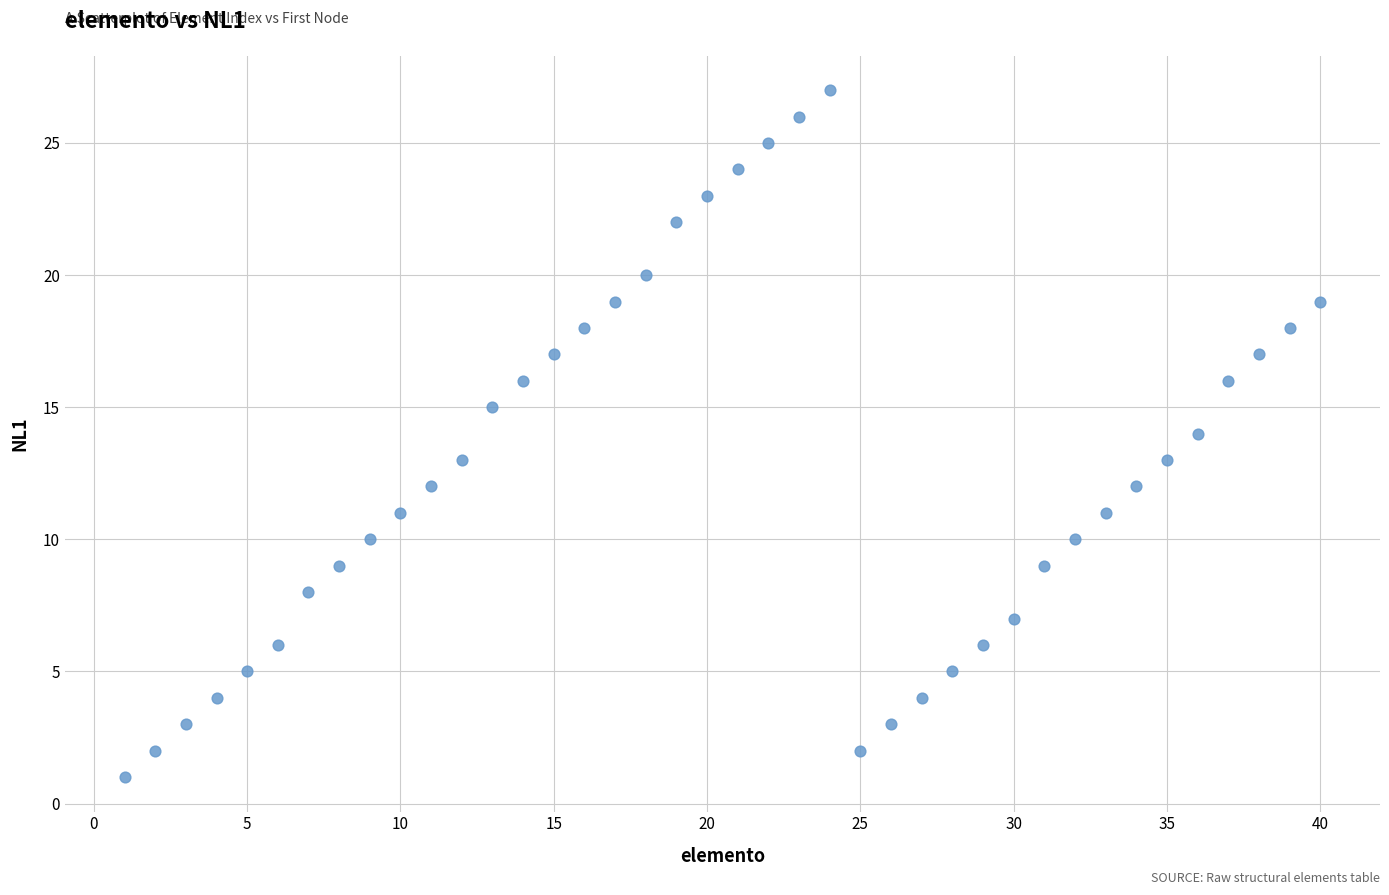

What is the range of X values (max minus min)?

39